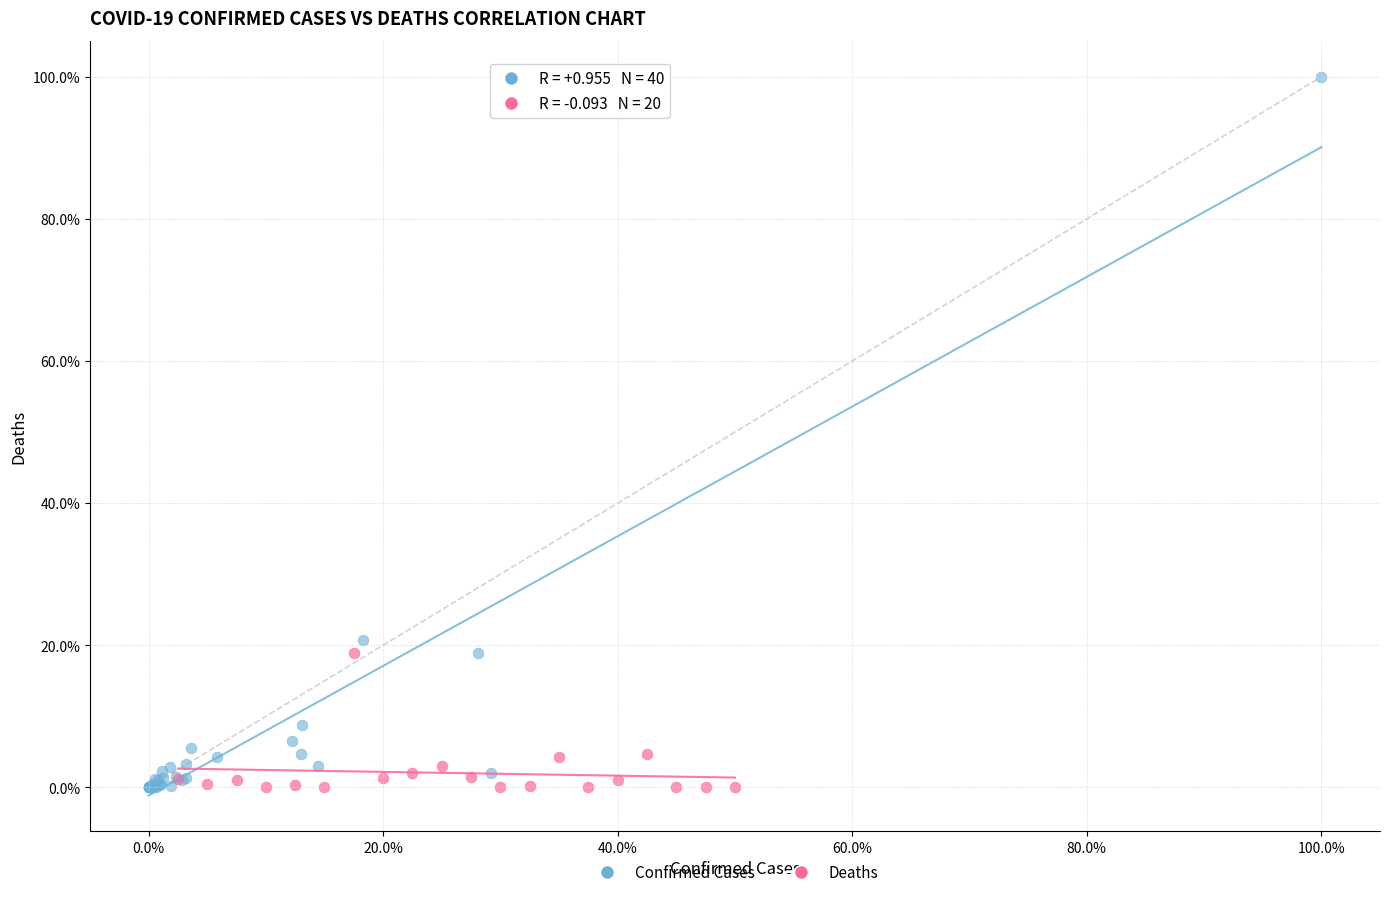

What are all the series names shown in the legend?

Confirmed Cases, Deaths